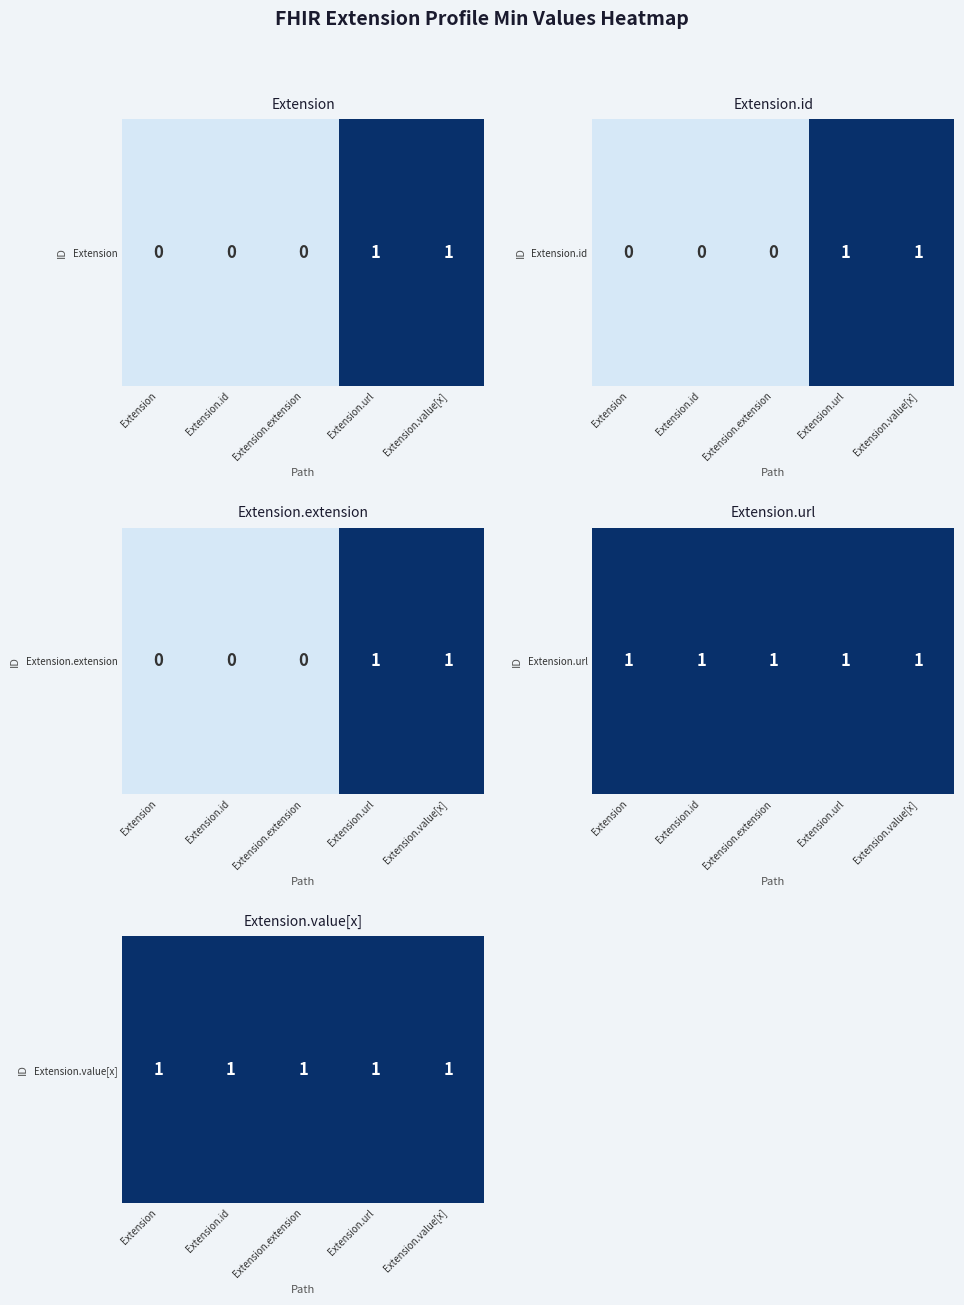

What is the greatest value displayed?

1